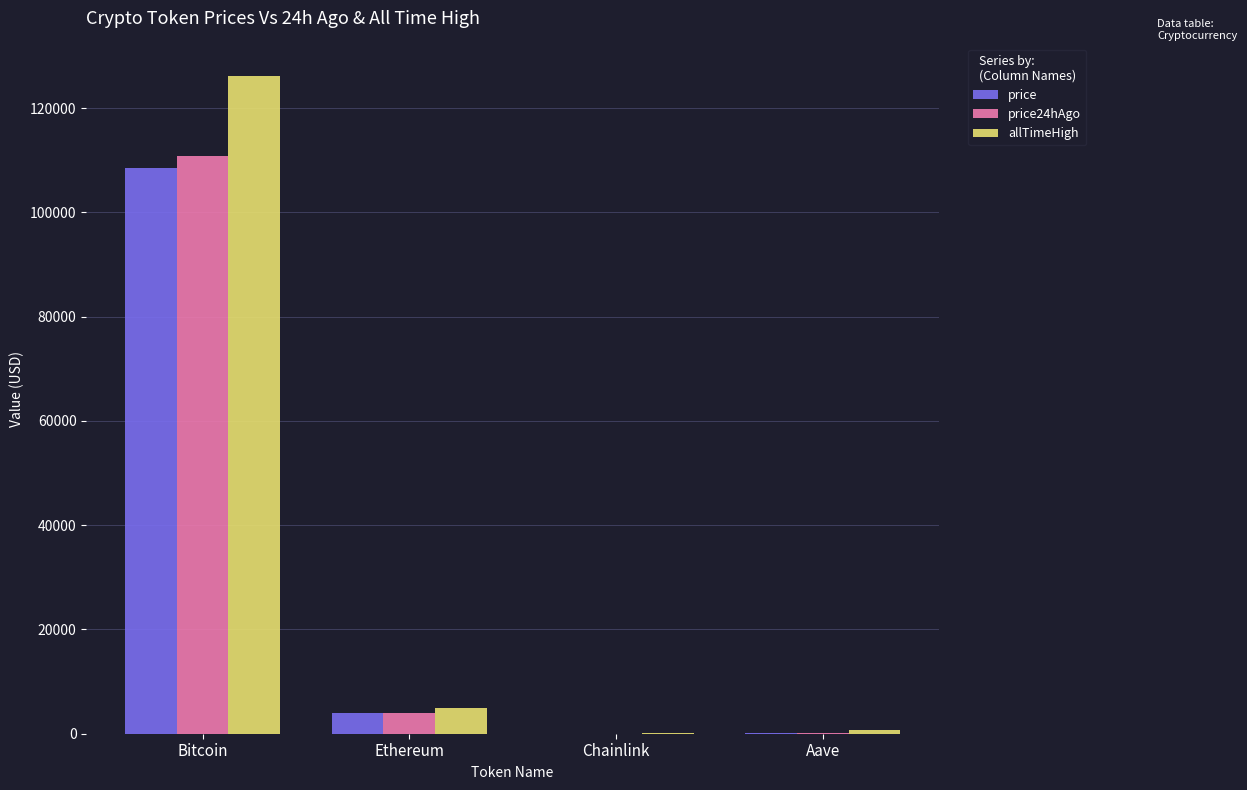

What is the maximum value shown in the chart?

126080.0